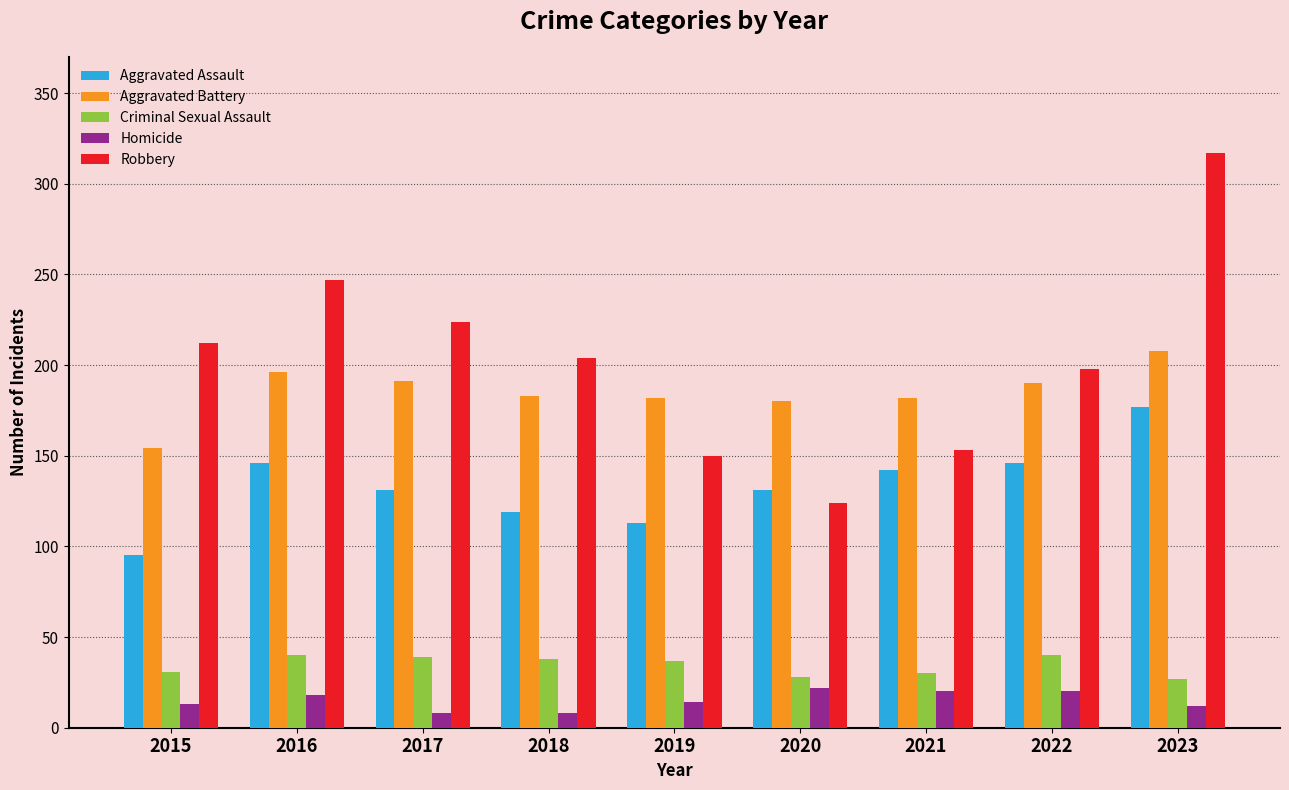

Rank the series at 2018 from highest to lowest value.

Robbery, Aggravated Battery, Aggravated Assault, Criminal Sexual Assault, Homicide